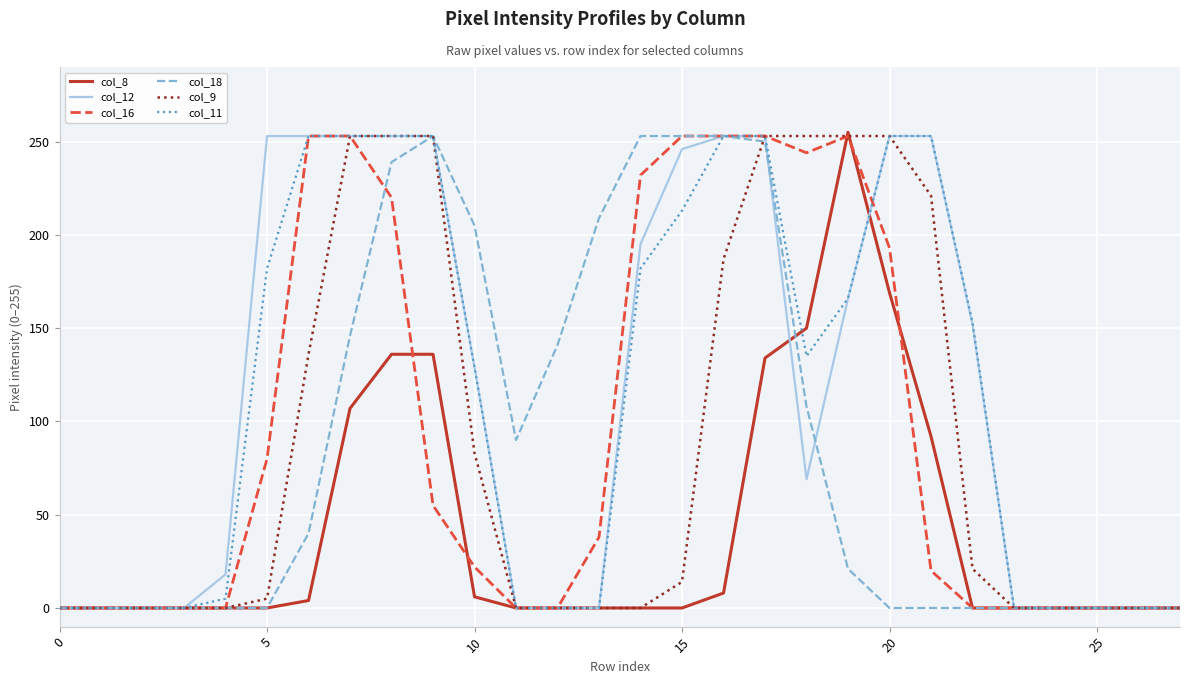

How many series are shown in this chart?

6